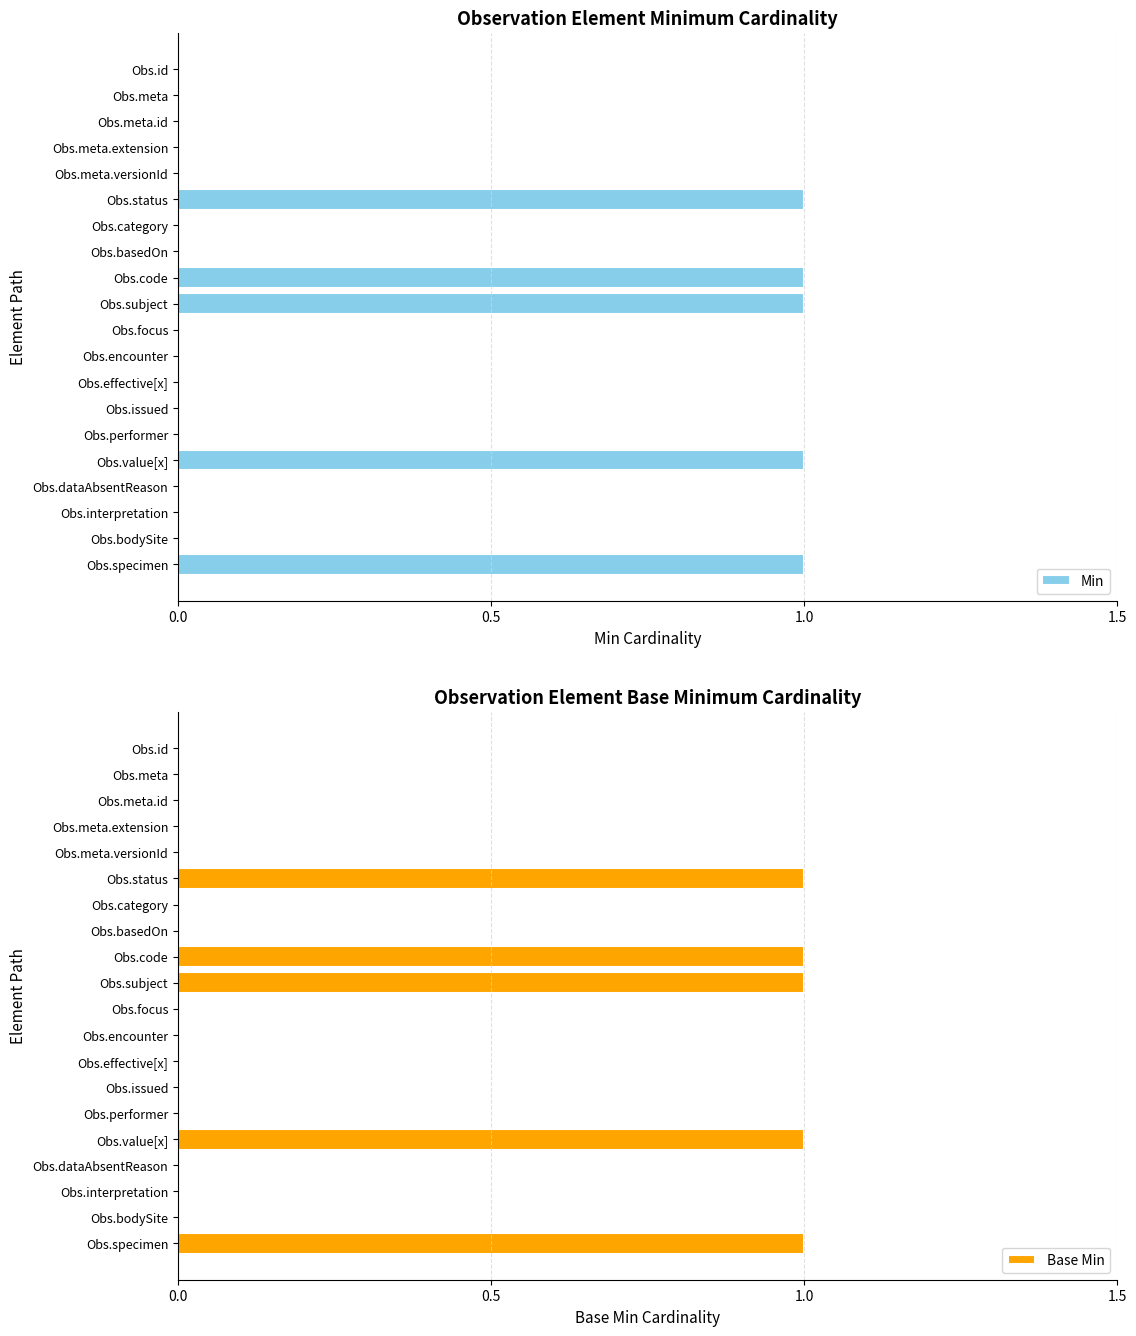

Which series has the widest spread of values?

Min